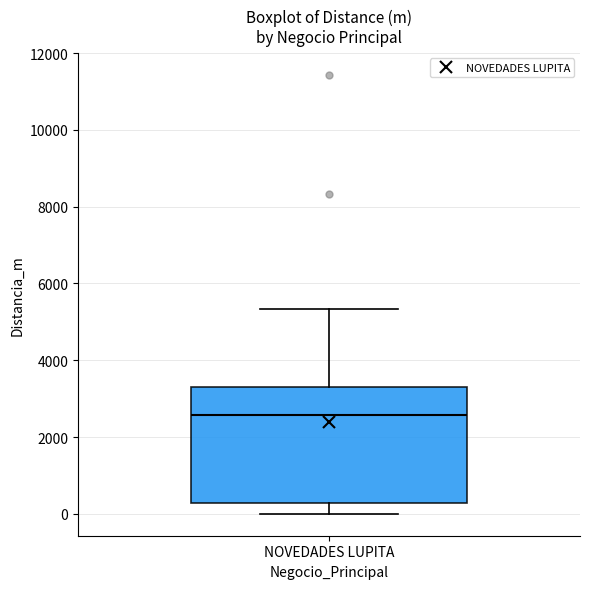

Where does the median line of the box for NOVEDADES LUPITA sit on the y-axis? The values are not printed on the chart, so give them approximately, as read against the axis.

2600